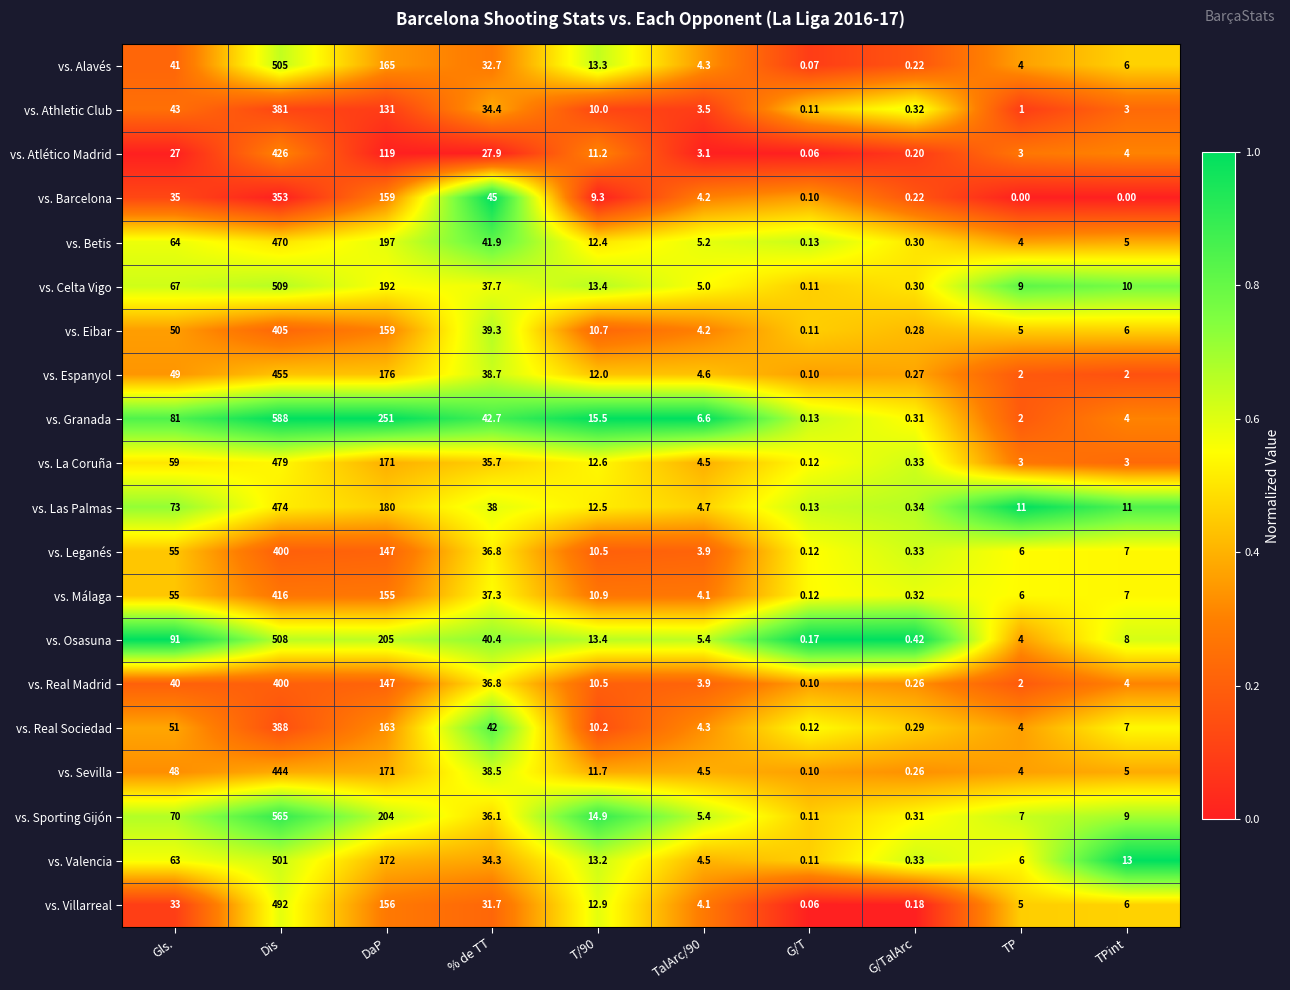

Which label corresponds to the largest value in the chart?

Dis